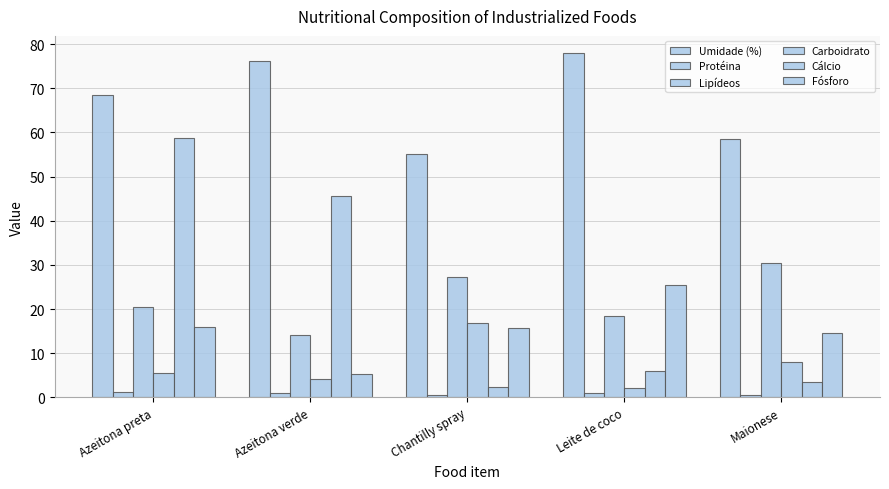

How many bars are there in each group?

6